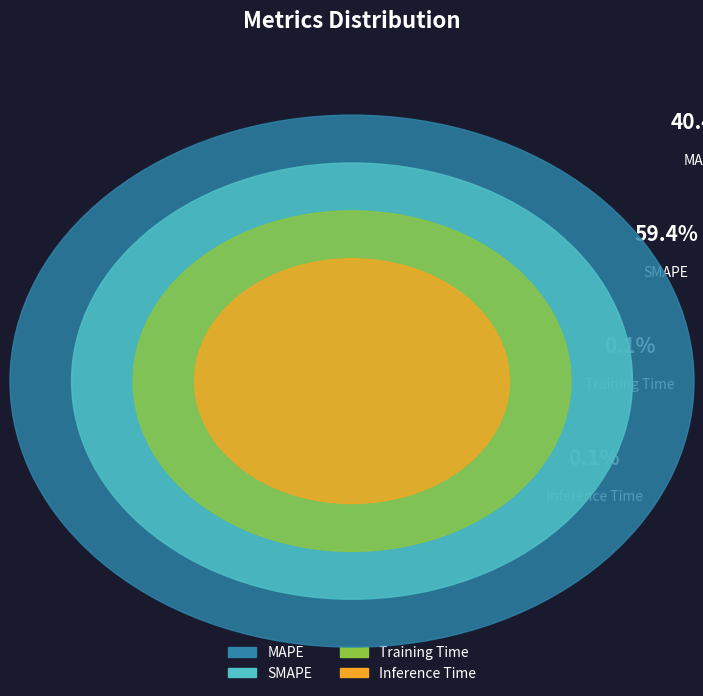

Which category has the biggest portion of the pie?

SMAPE